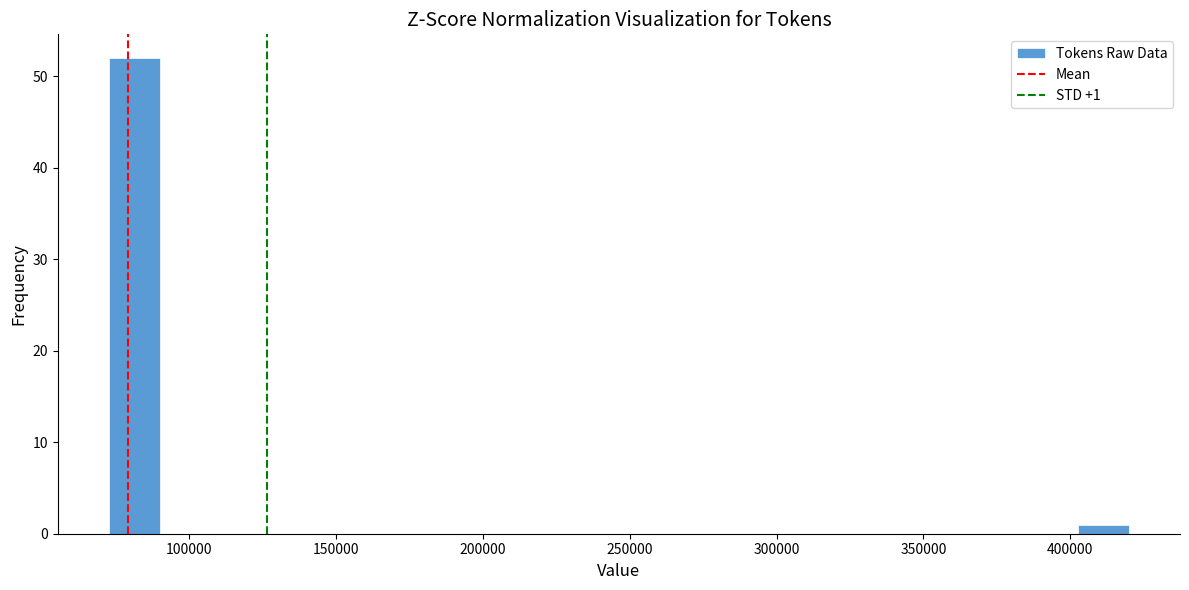

Around what value on the x-axis is the tallest bar? Give the approximate position of its centre, as read against the axis.

80000